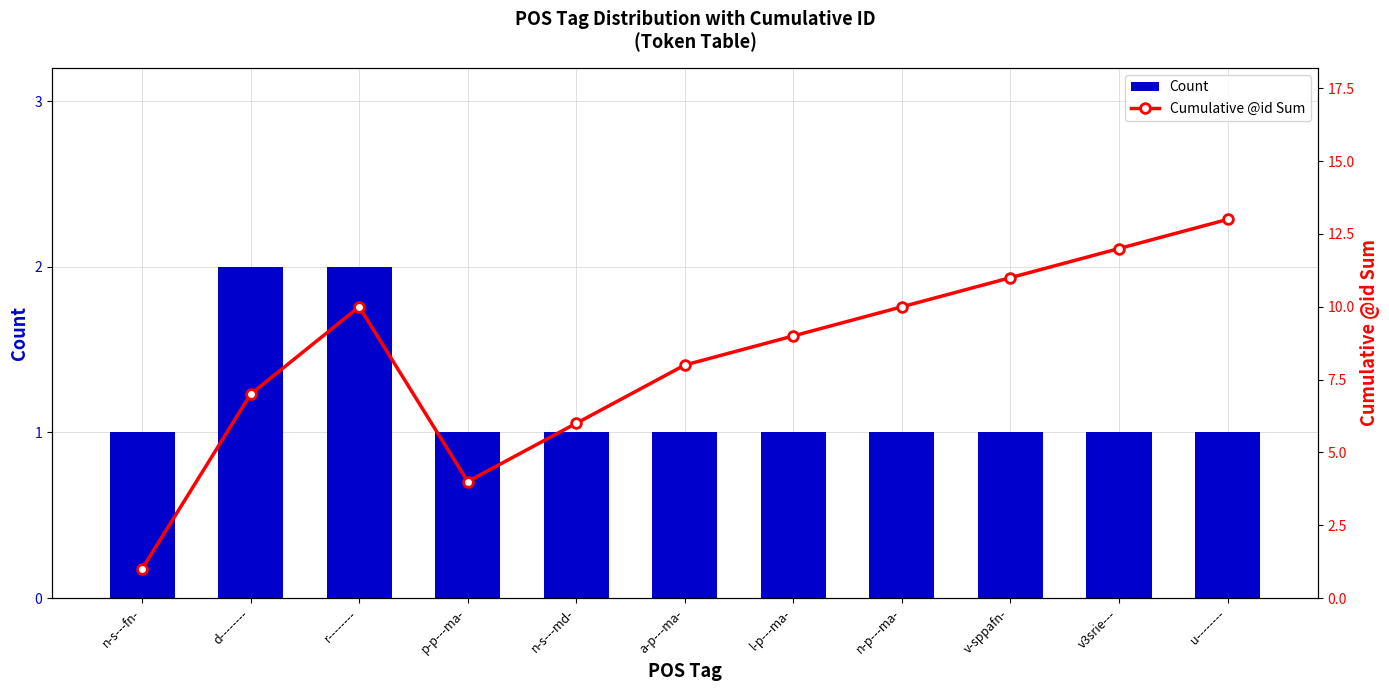

How many data points does each series have?

11